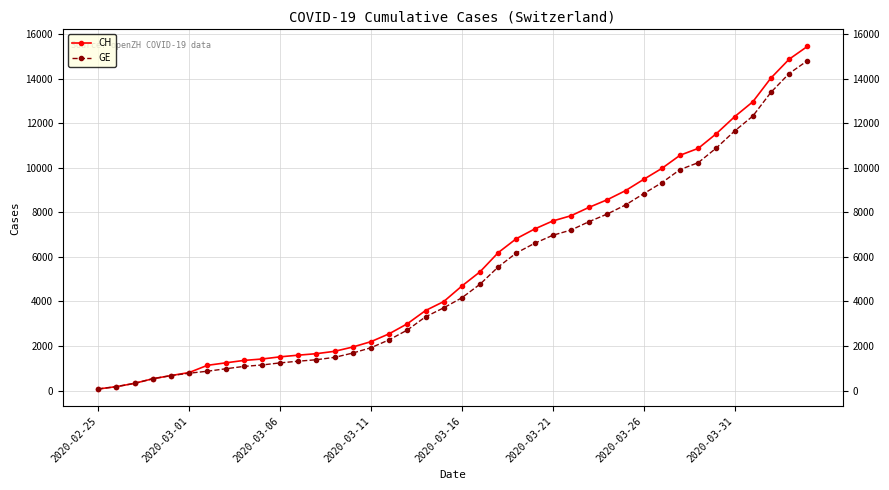

Which series has the largest range (max minus min)?

CH